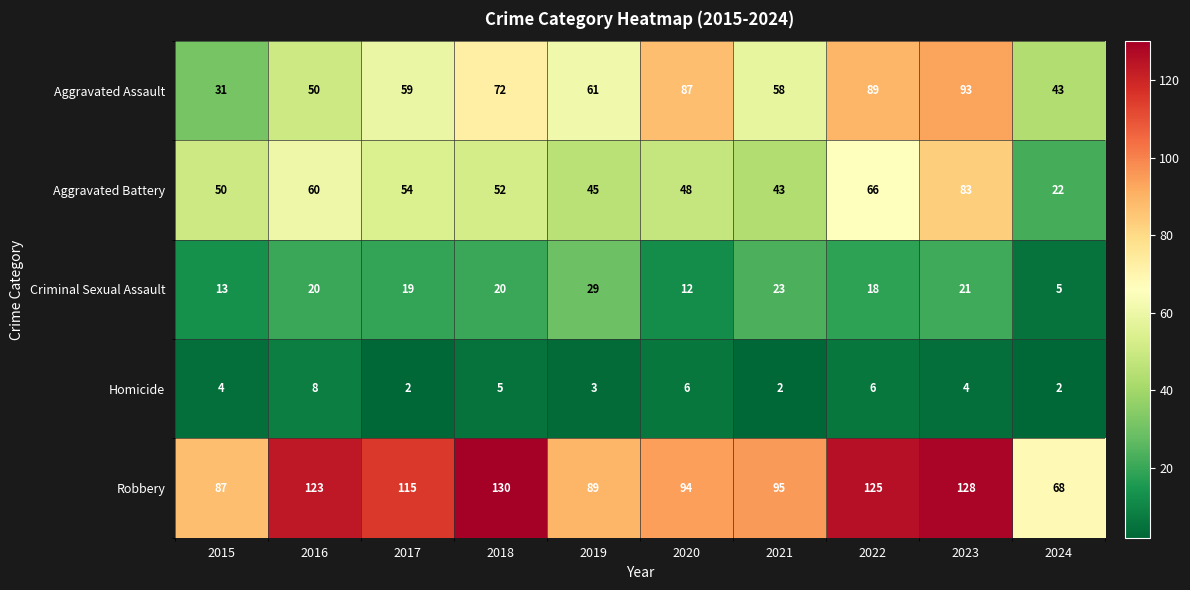

The Robbery series shows 68 at 2024. True or false?

True